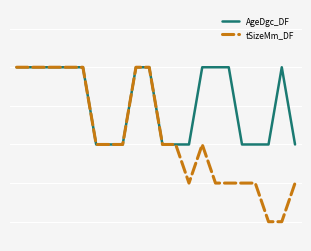

Is this an area chart (filled region under the line)?

No